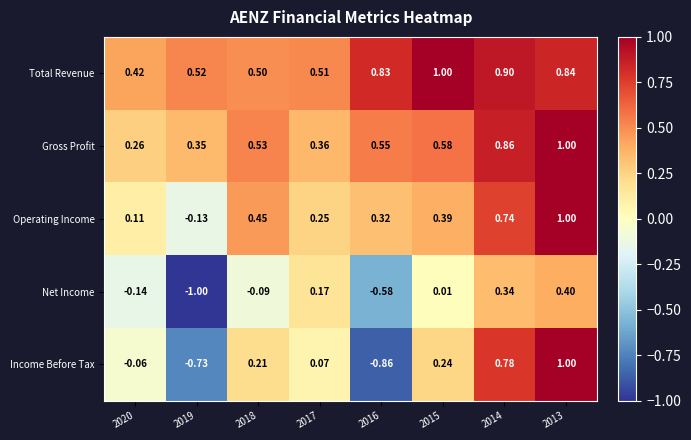

How many categories are shown in the chart?

8